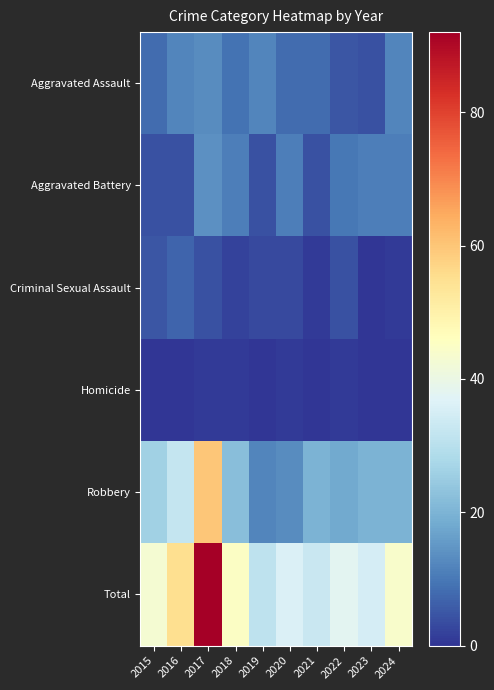

Reading left to right, list all the values displayed in this chart.

Aggravated Assault: 2015=8	2016=12	2017=13	2018=9	2019=12	2020=8	2021=8	2022=5	2023=4	2024=12
Aggravated Battery: 2015=4	2016=4	2017=14	2018=11	2019=4	2020=11	2021=4	2022=10	2023=11	2024=11
Criminal Sexual Assault: 2015=5	2016=7	2017=4	2018=2	2019=3	2020=3	2021=1	2022=4	2023=0	2024=1
Homicide: 2015=0	2016=0	2017=1	2018=1	2019=0	2020=1	2021=0	2022=1	2023=0	2024=0
Robbery: 2015=26	2016=32	2017=60	2018=22	2019=12	2020=13	2021=20	2022=18	2023=20	2024=20
Total: 2015=43	2016=55	2017=92	2018=45	2019=31	2020=36	2021=33	2022=38	2023=35	2024=44